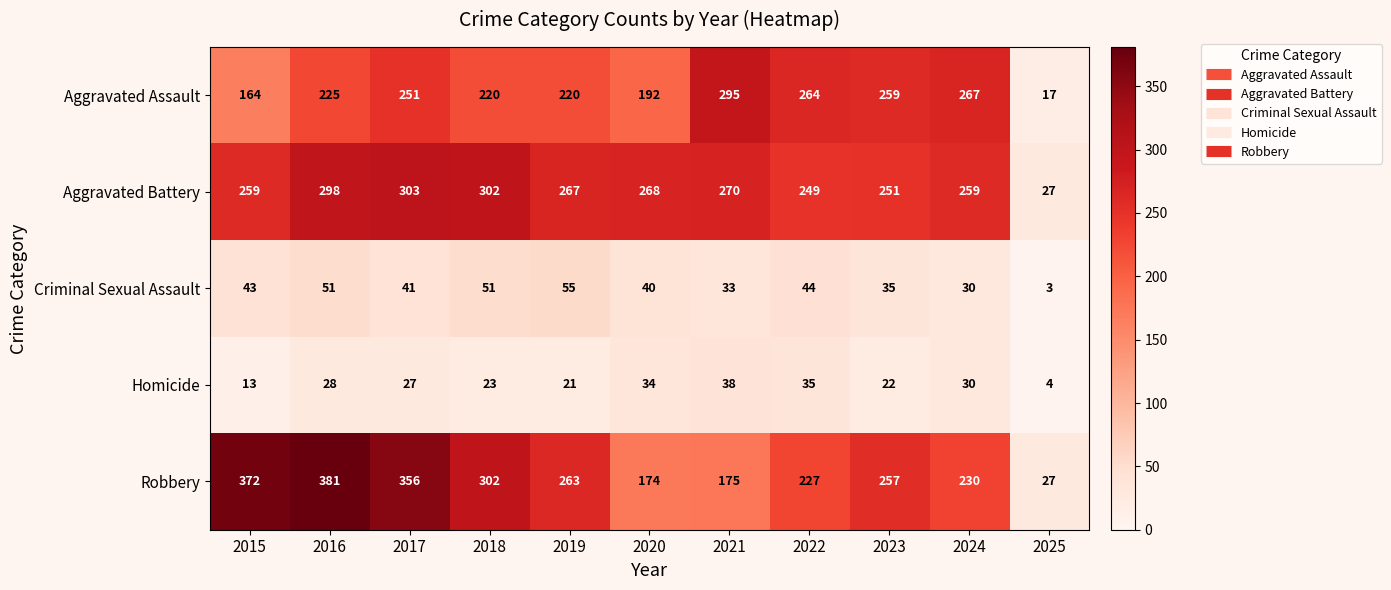

Rank the series at 2017 from lowest to highest value.

Homicide, Criminal Sexual Assault, Aggravated Assault, Aggravated Battery, Robbery